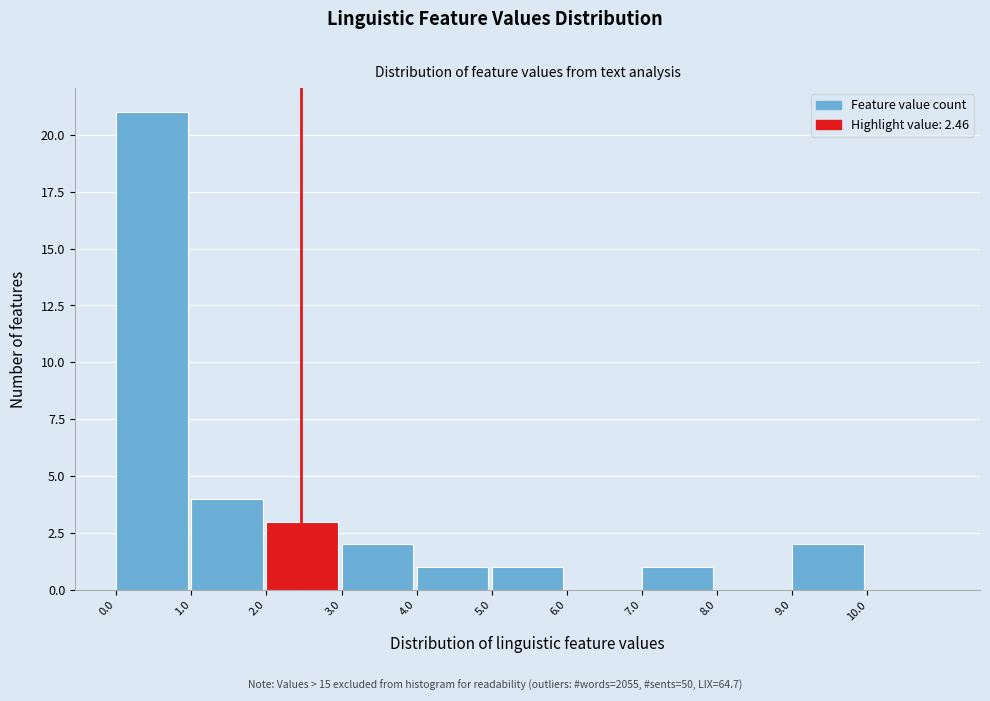

Reading left to right, transcribe this chart: for each bar, give the range it covers on the x-axis and its height. The values are not printed on the chart, so give them approximately, as read against the axis.

0 to 1: 21
1 to 2: 4
2 to 3: 3
3 to 4: 2
4 to 5: 1
5 to 6: 1
6 to 7: 0
7 to 8: 1
8 to 9: 0
9 to 10: 2
10 to 11: 0